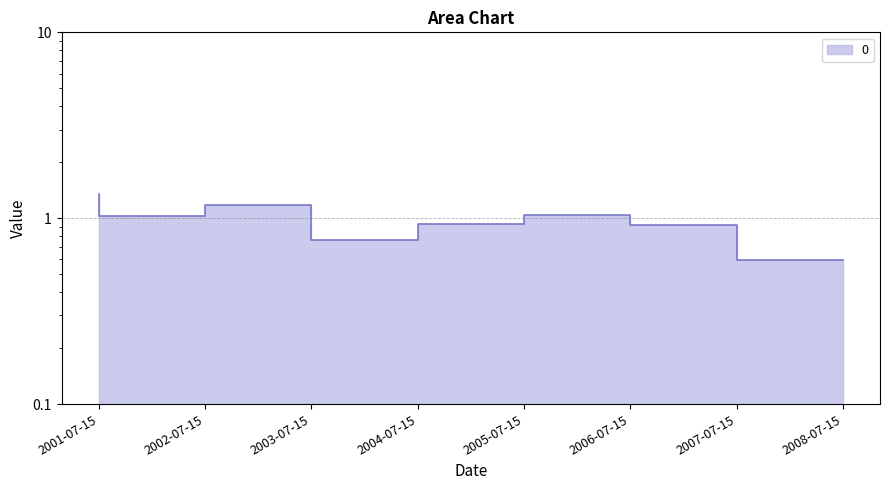

What position from the right is 2006-07-15?

3